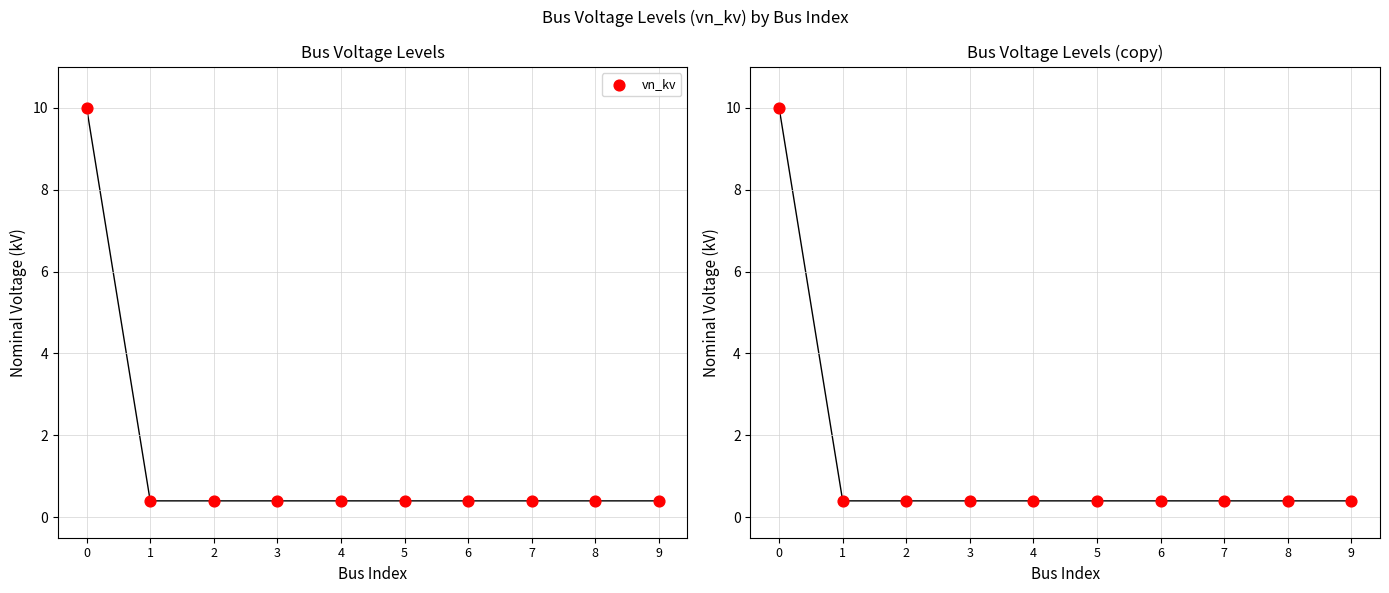

Which has a higher value, 3 or 8?

3